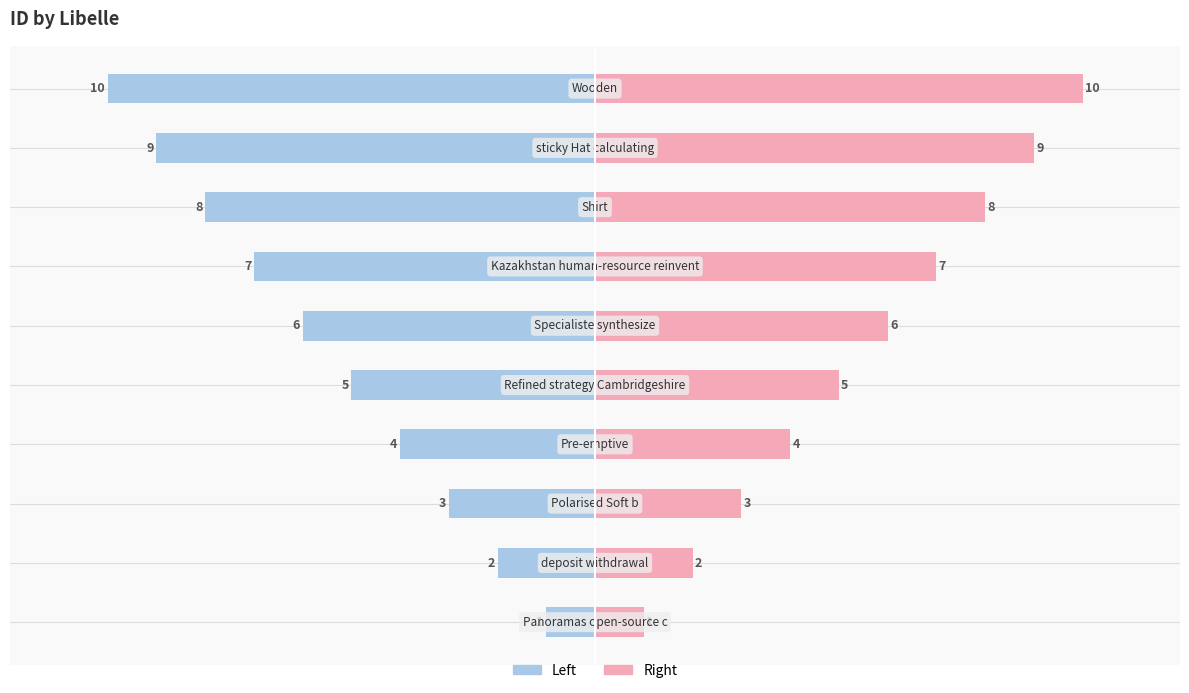

How many data points in id (left) are less than -5?

5